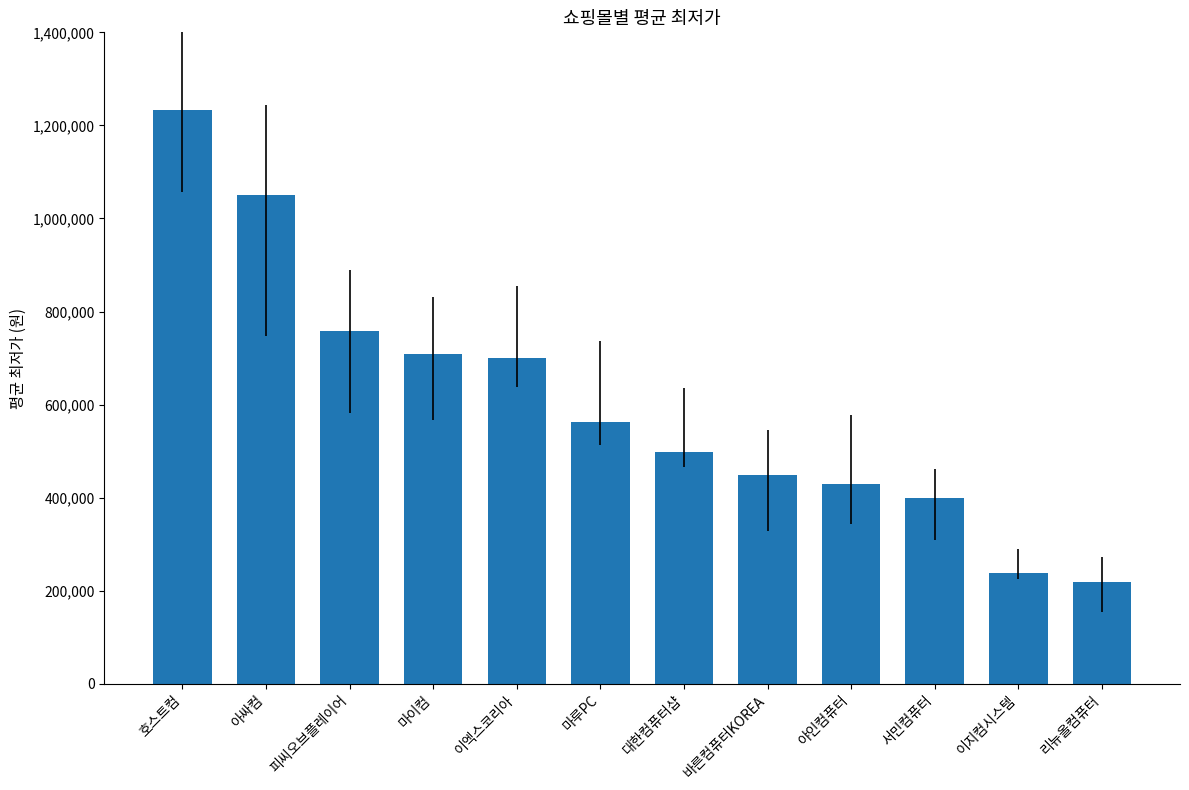

What is the difference between the values at 아싸컴 and 호스트컴?

183400